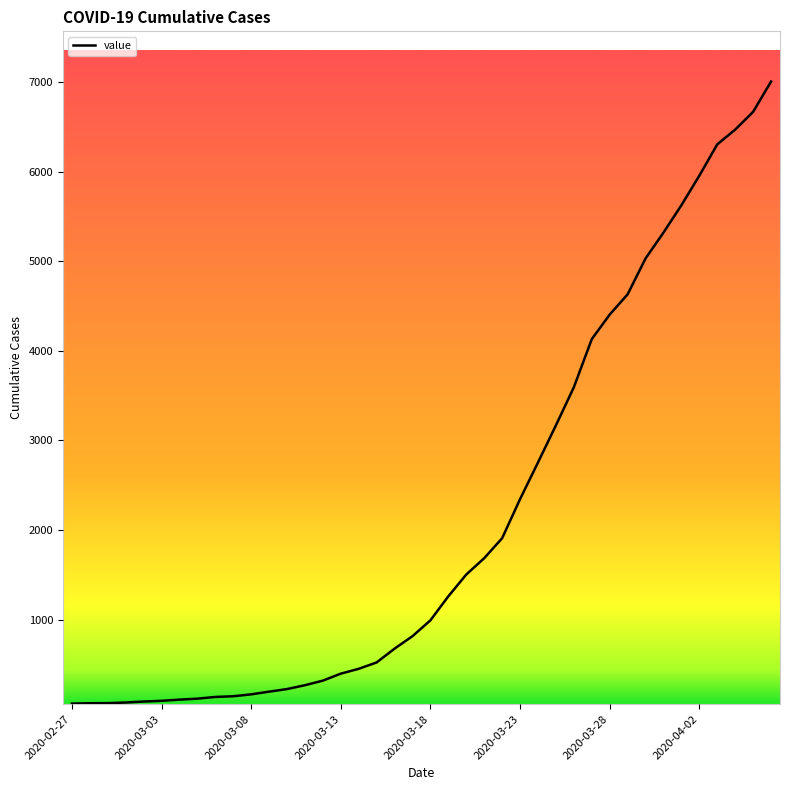

What is the sum of all values?

85760